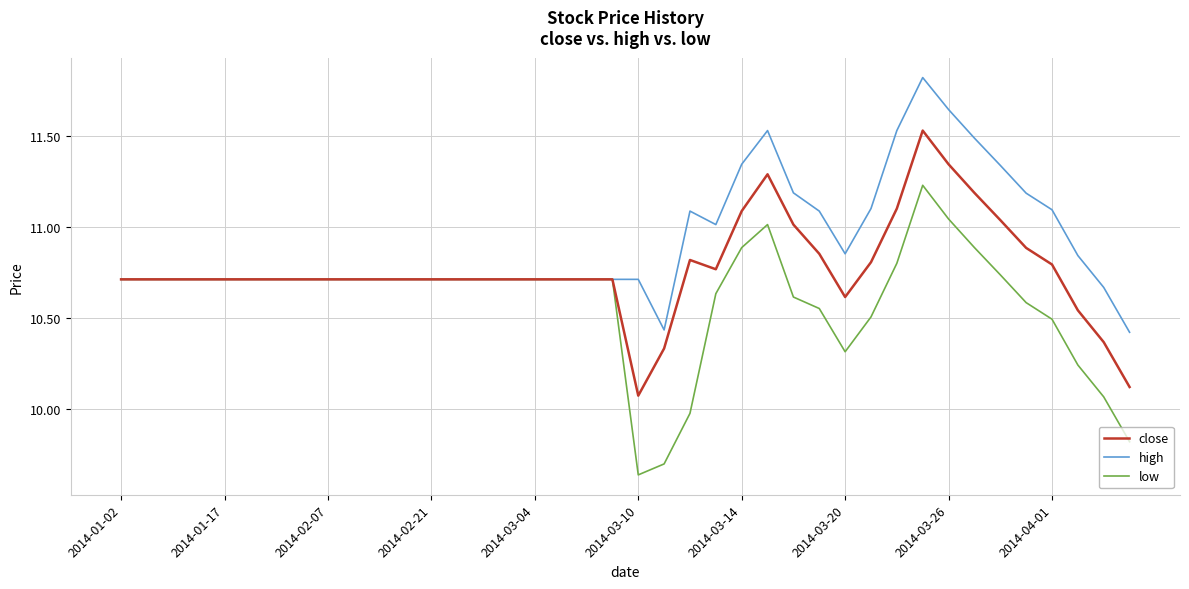

True or false: low has more than 1 interior local peaks.

True